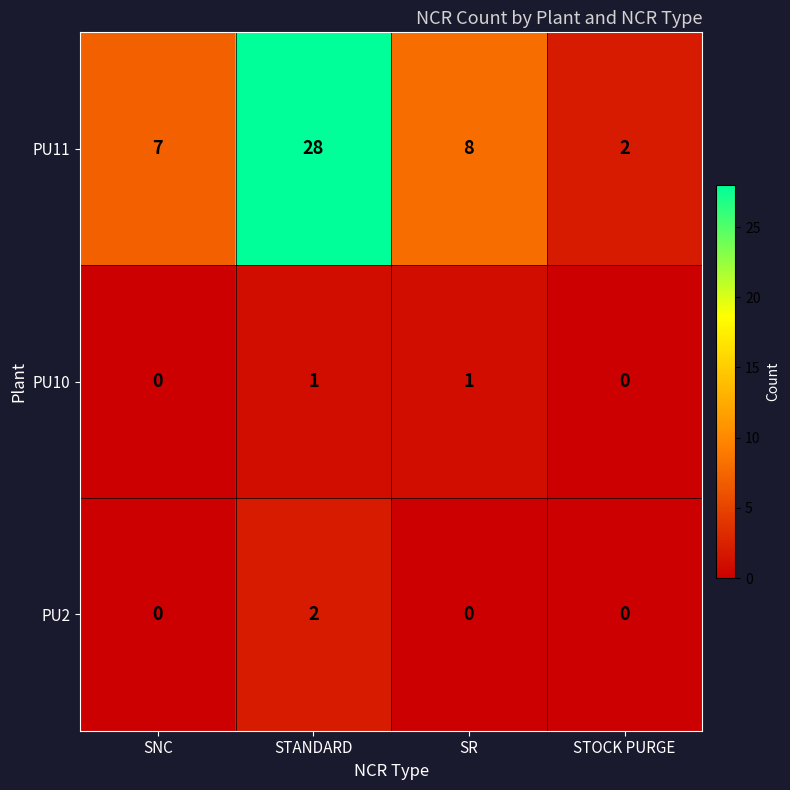

Which series changed the most between STANDARD and SR?

PU11